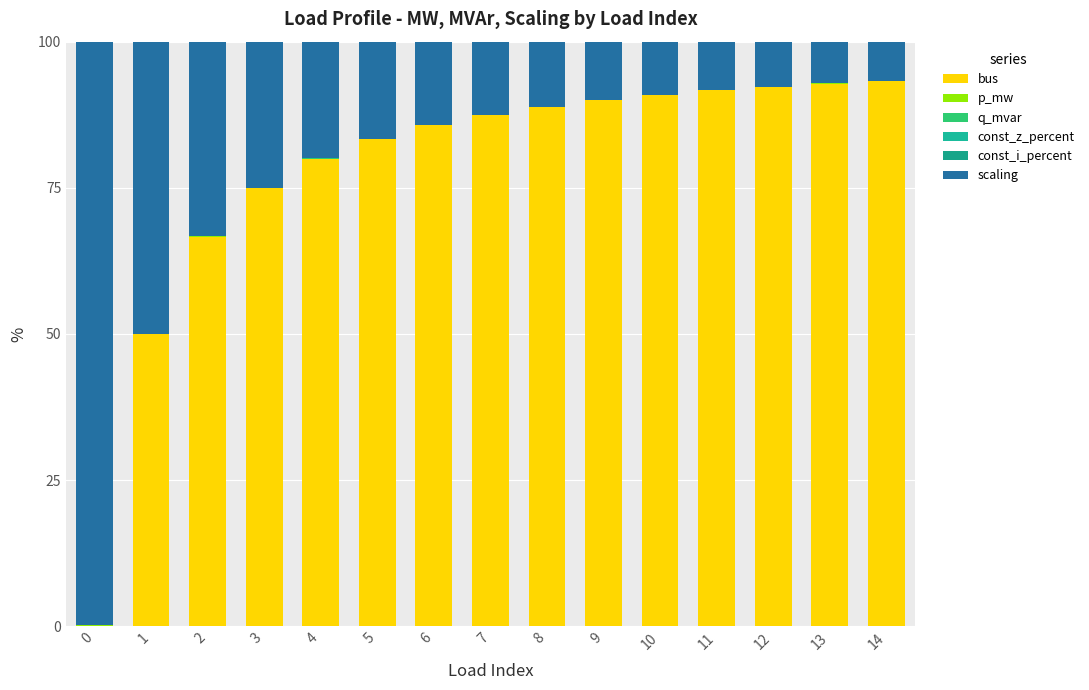

Count the number of categories in the chart.

15